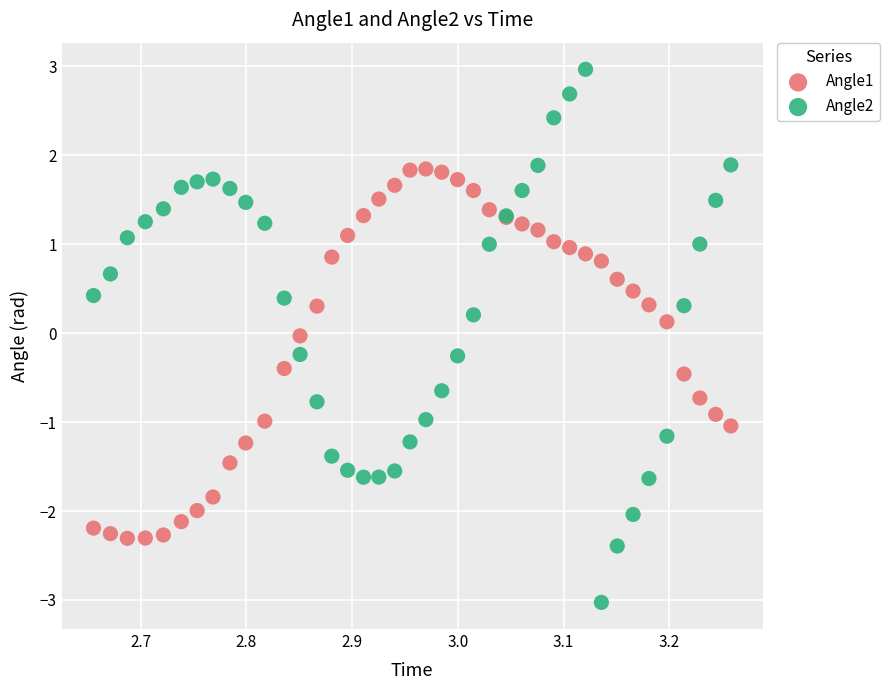

Which series has the largest Y range (max minus min)?

Angle2